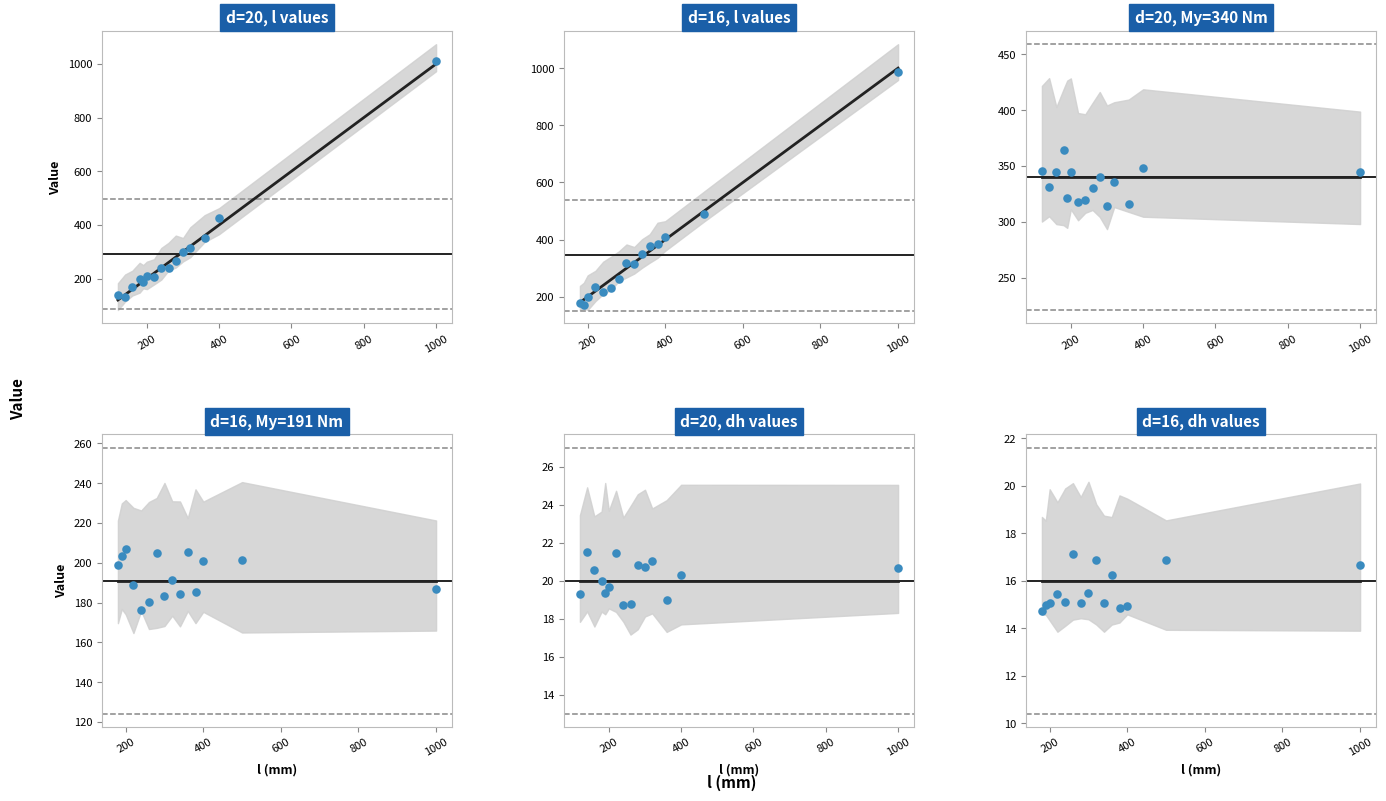

Which series contains the highest Y value?

d=20 (l)